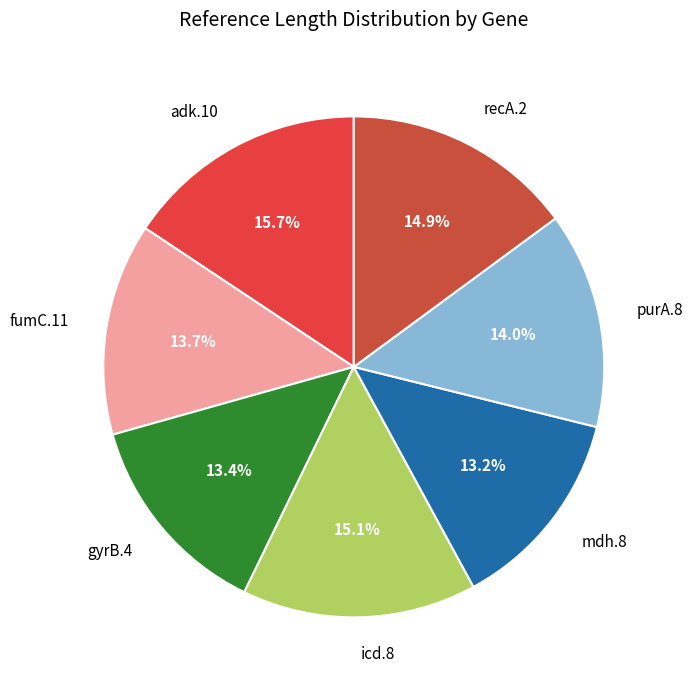

What portion of the pie excludes adk.10?

84.3%